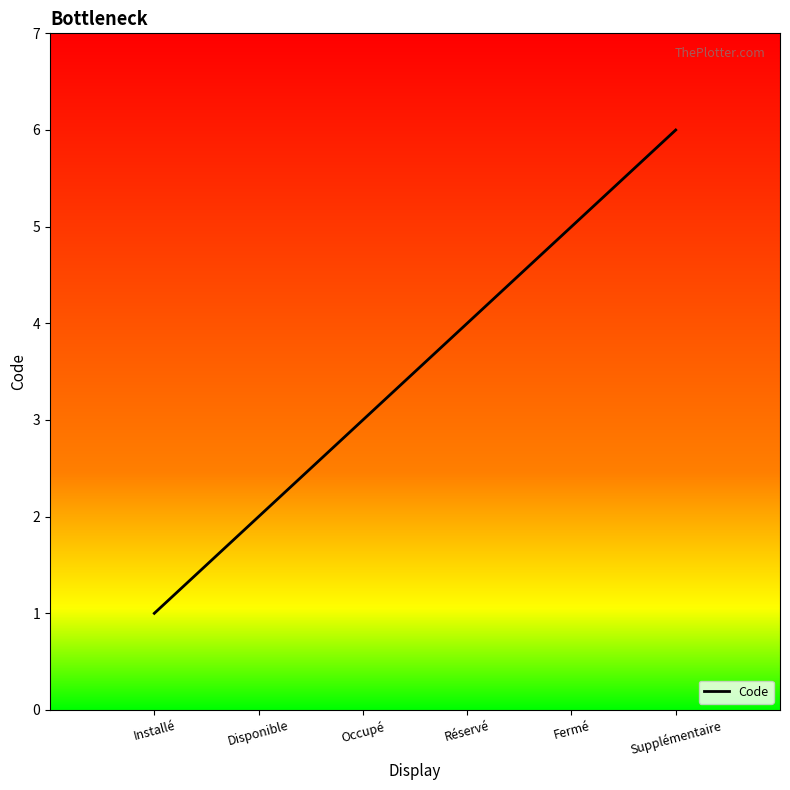

What position from the left is Installé?

1